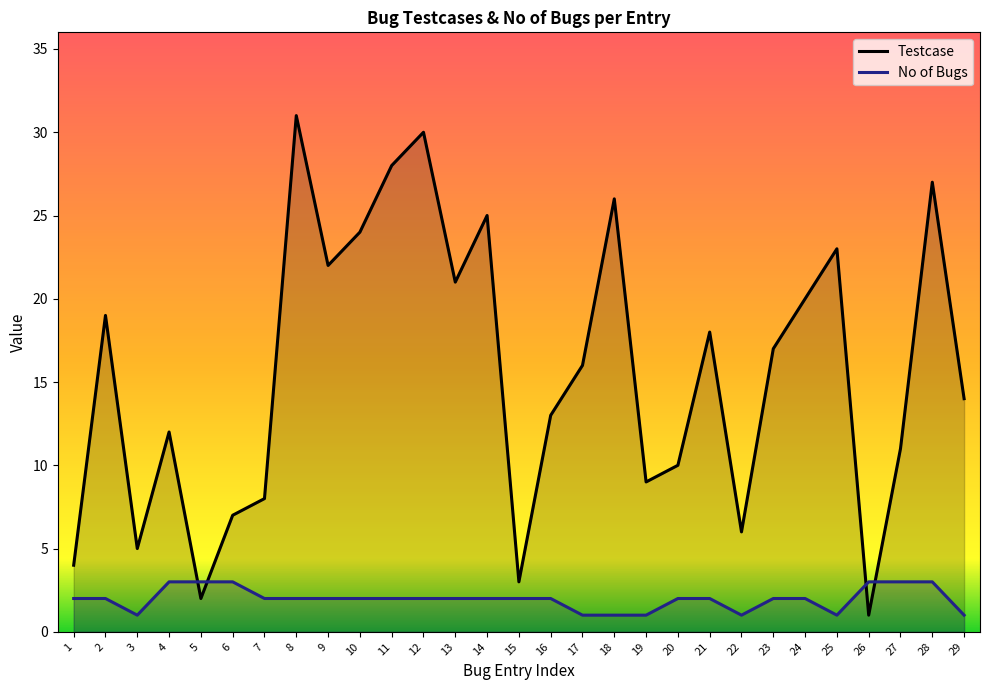

Where is Testcase nearest to the value 16?

17